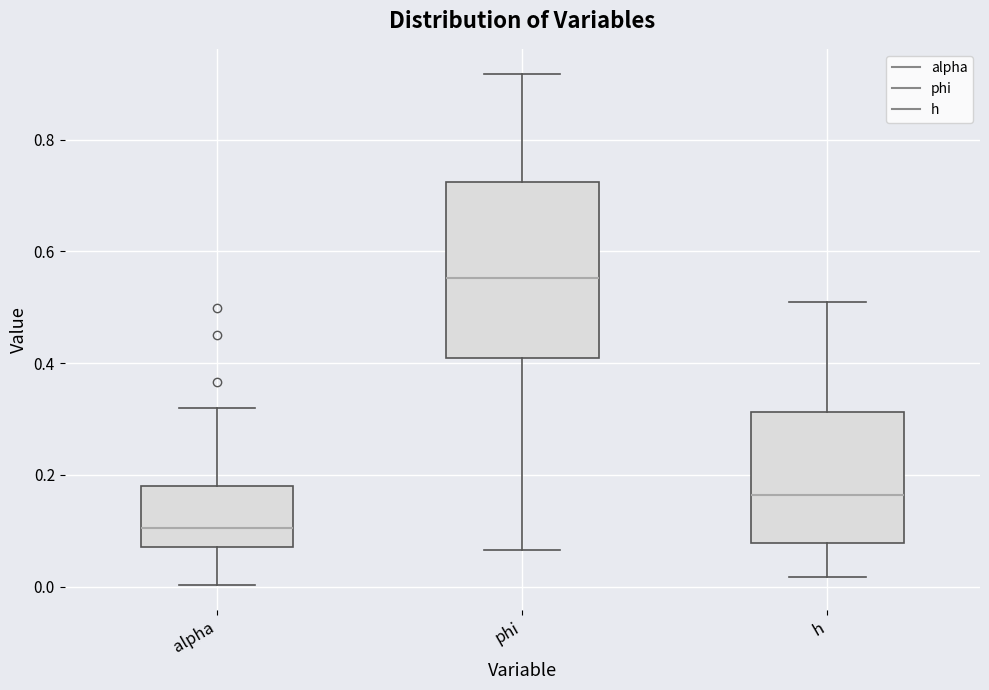

Which box is the tallest, from its lower edge to its upper edge?

phi